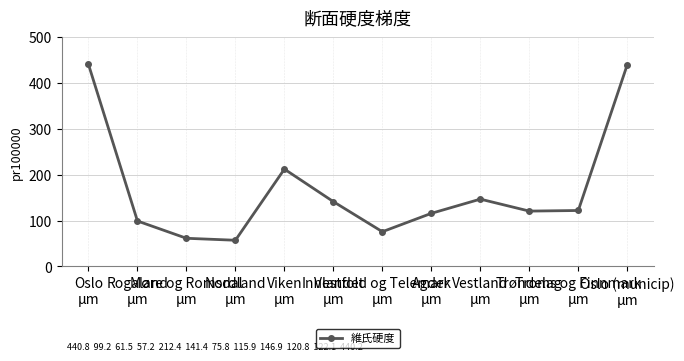

What is the label of the 12th point from the right?

Oslo
μm